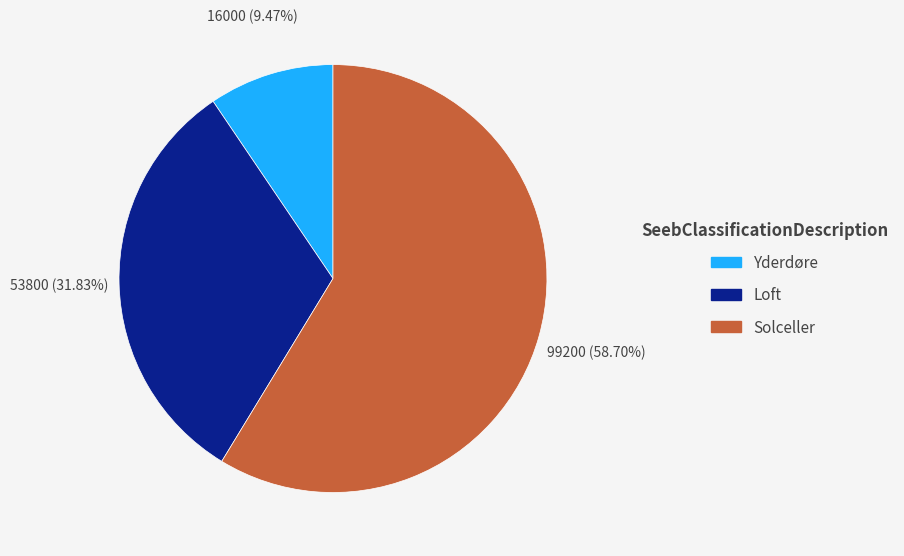

To the nearest percent, what is the difference between the Yderdøre and Loft slice percentages?

22%